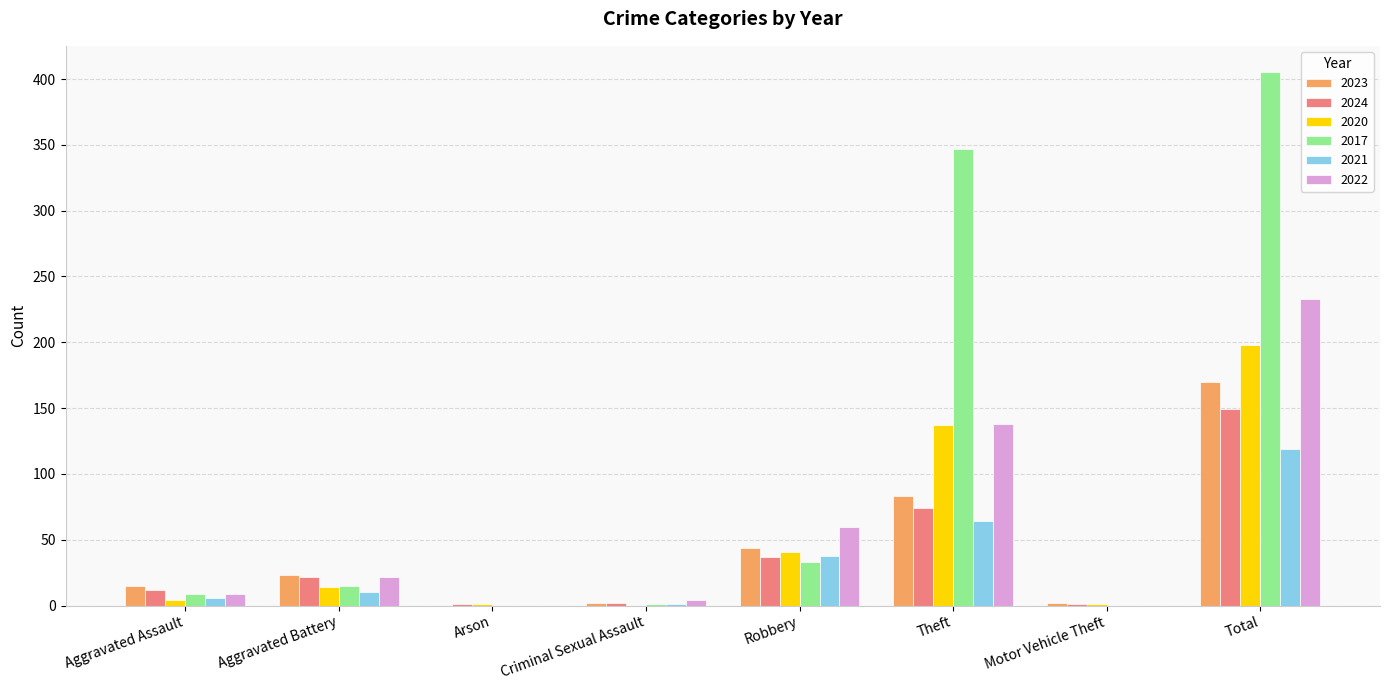

The 2020 series shows 0 at Criminal Sexual Assault. True or false?

True